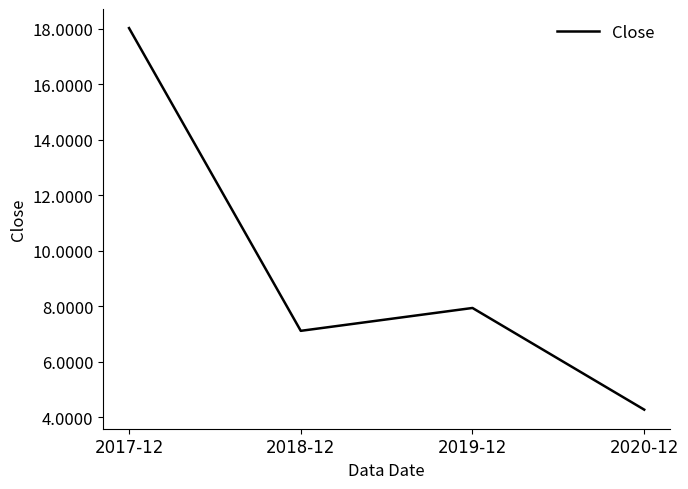

List the labels in order of value, largest first.

2017-12, 2019-12, 2018-12, 2020-12